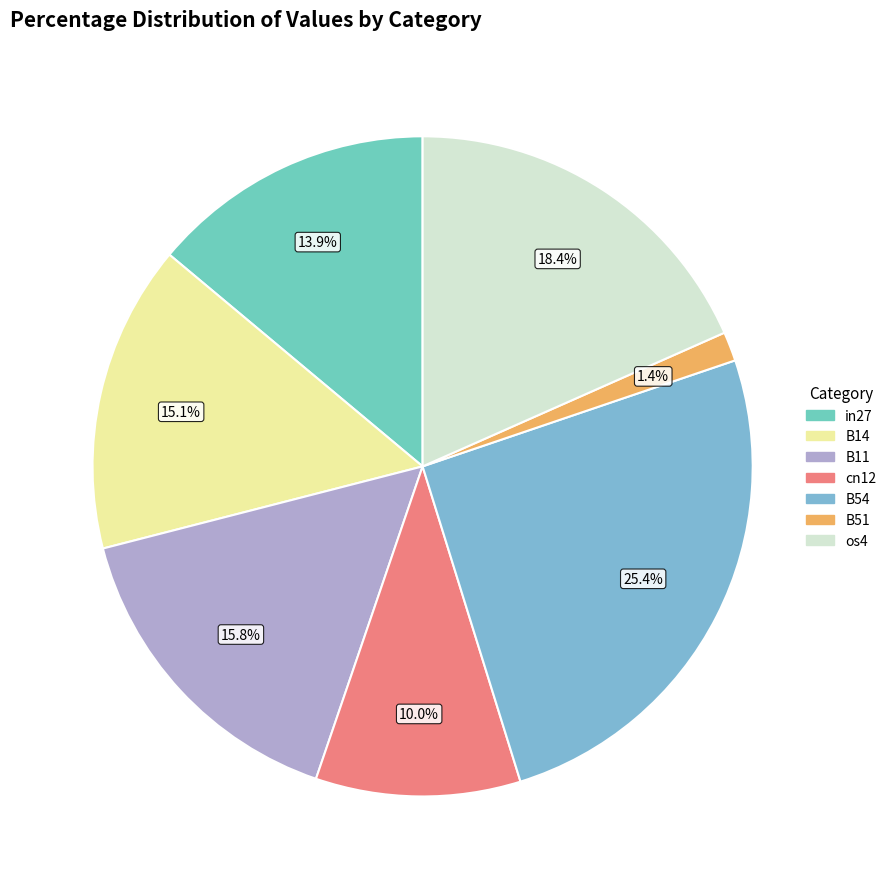

Rank the categories by value from highest to lowest.

B54, os4, B11, B14, in27, cn12, B51